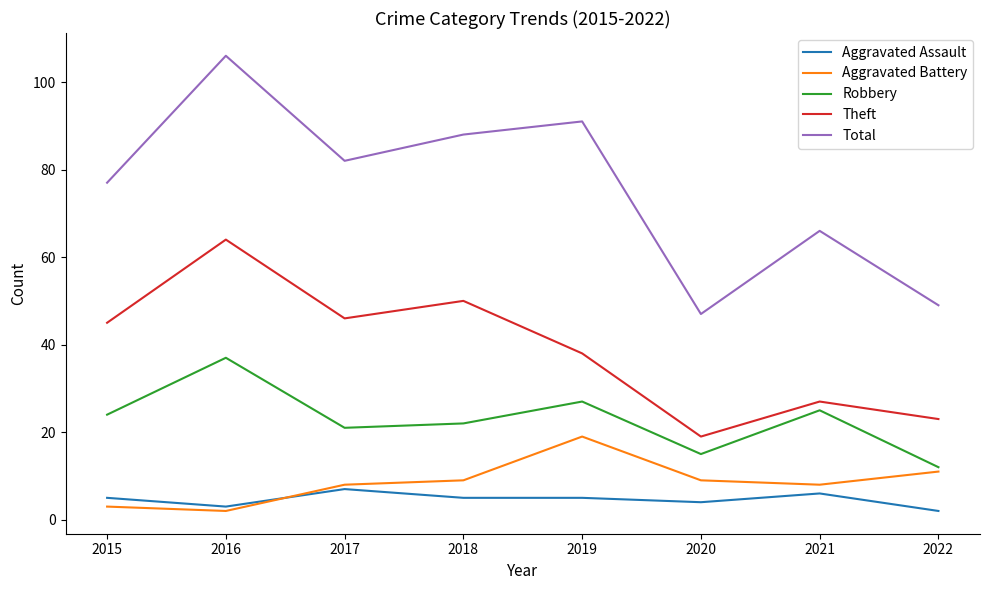

What are all the series names shown in the legend?

Aggravated Assault, Aggravated Battery, Robbery, Theft, Total